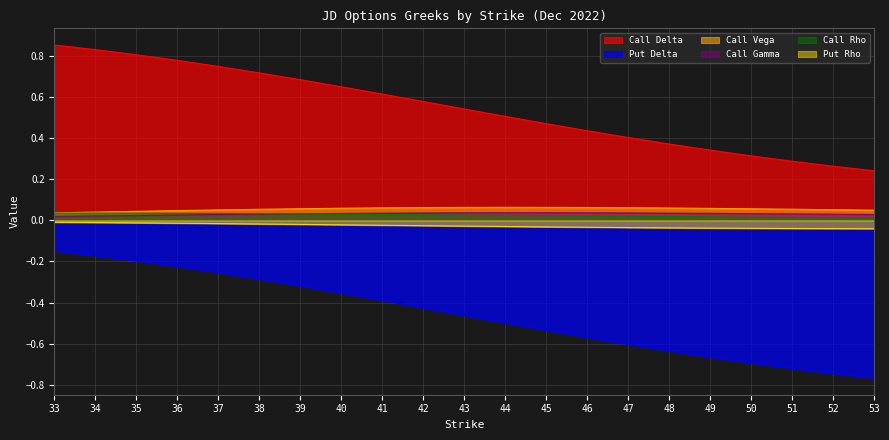

What is the greatest value displayed?

0.9